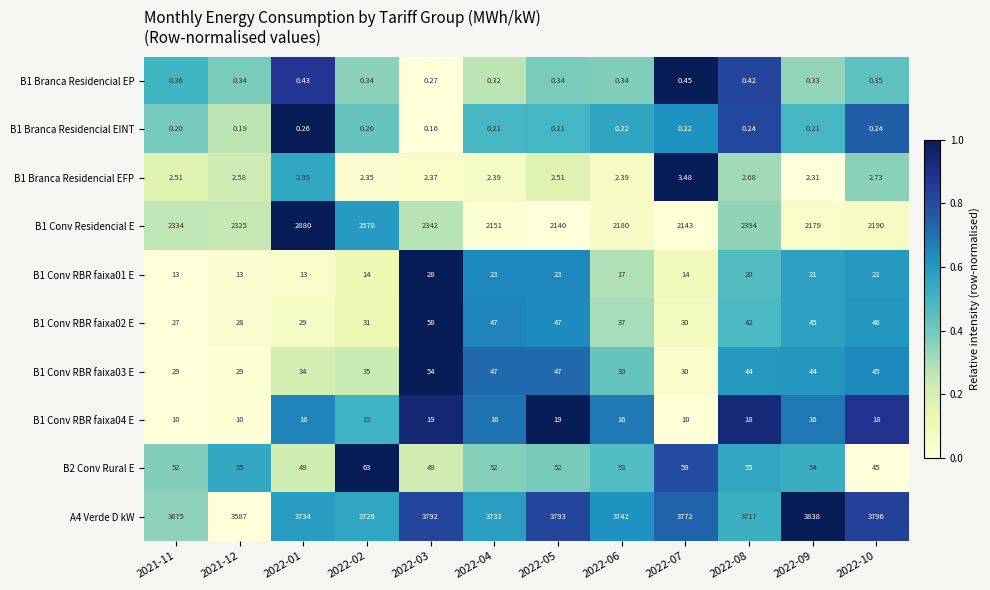

Is the value of B1 Conv RBR faixa02 E at 2022-05 greater than the value of B1 Branca Residencial EP at 2022-09?

Yes